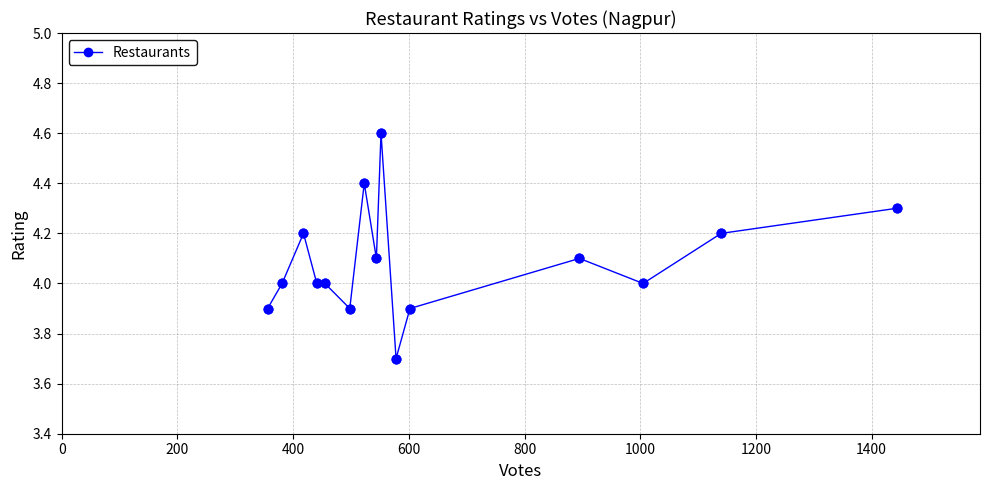

True or false: the data has more than 2 interior local peaks.

True